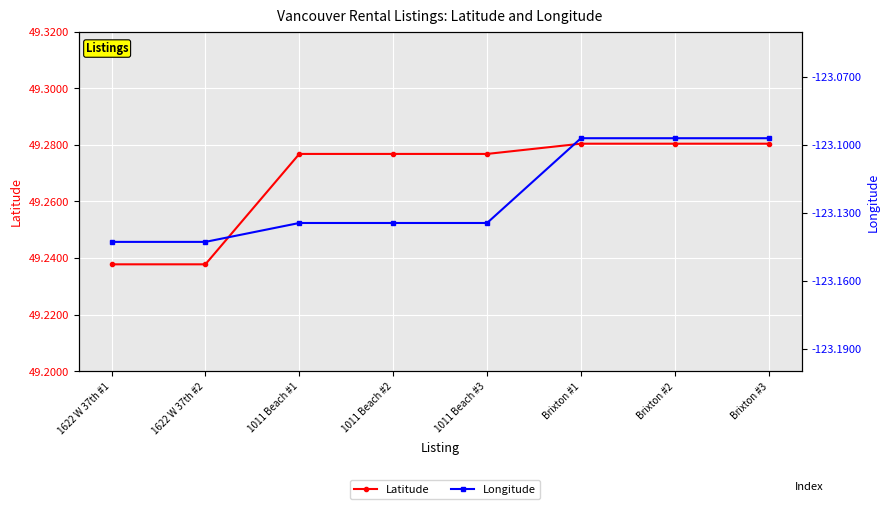

Reading left to right, transcribe all the data shown in this chart.

Latitude: 1622 W 37th #1=49.2	1622 W 37th #2=49.2	1011 Beach #1=49.3	1011 Beach #2=49.3	1011 Beach #3=49.3	Brixton #1=49.3	Brixton #2=49.3	Brixton #3=49.3
Longitude: 1622 W 37th #1=-123.1	1622 W 37th #2=-123.1	1011 Beach #1=-123.1	1011 Beach #2=-123.1	1011 Beach #3=-123.1	Brixton #1=-123.1	Brixton #2=-123.1	Brixton #3=-123.1